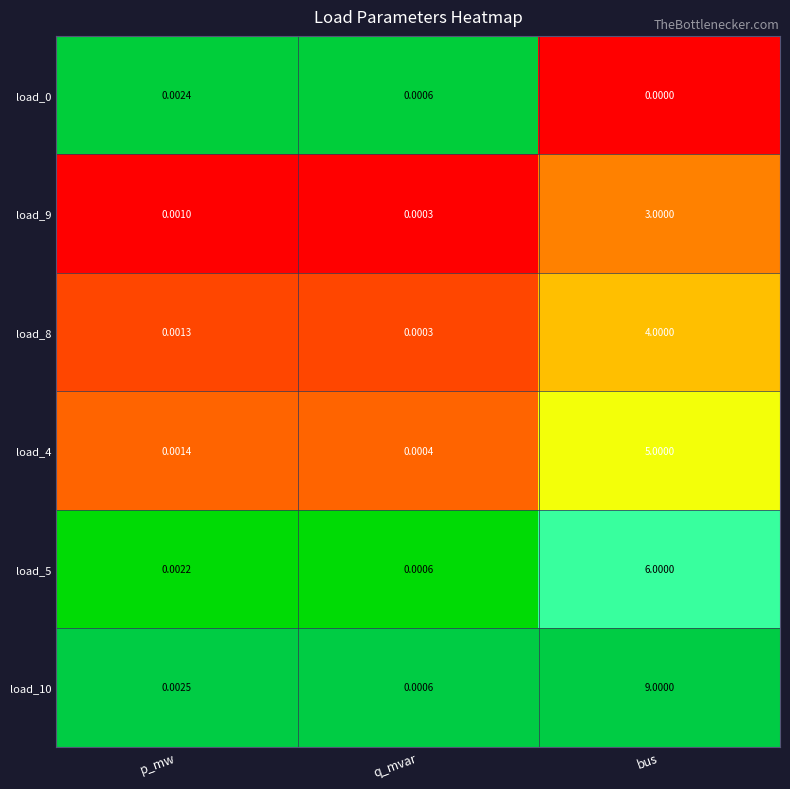

How many data points does each series have?

3